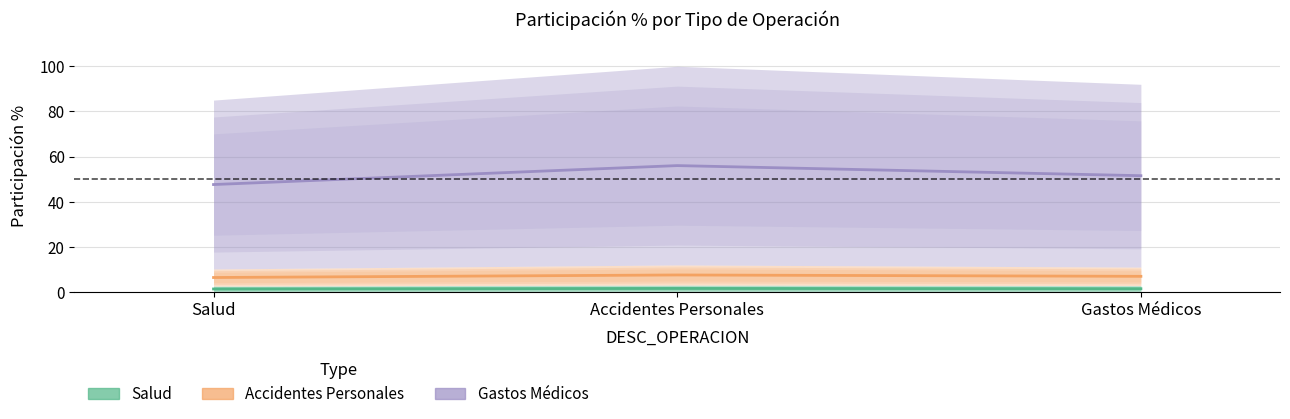

Is this an area chart (filled region under the line)?

No